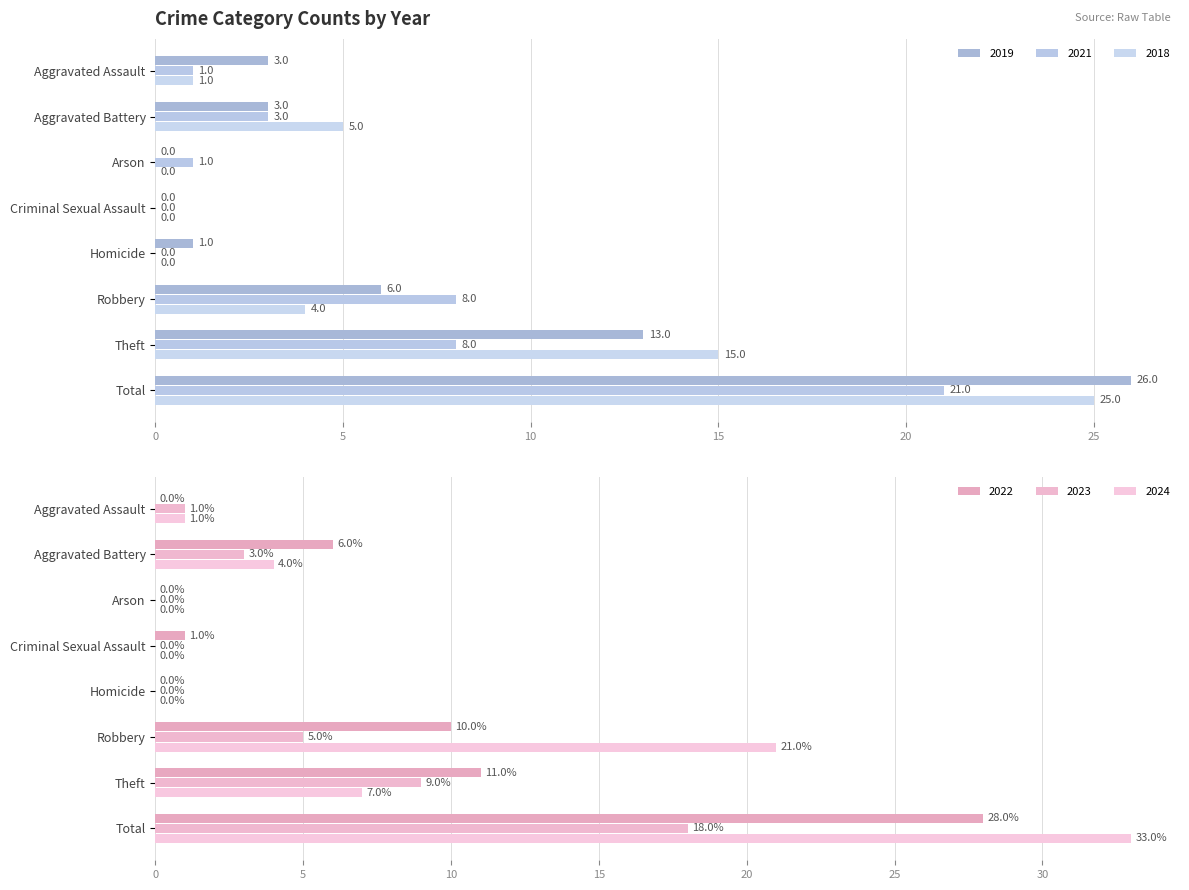

What is the spread (max minus min) of values at Total?

15